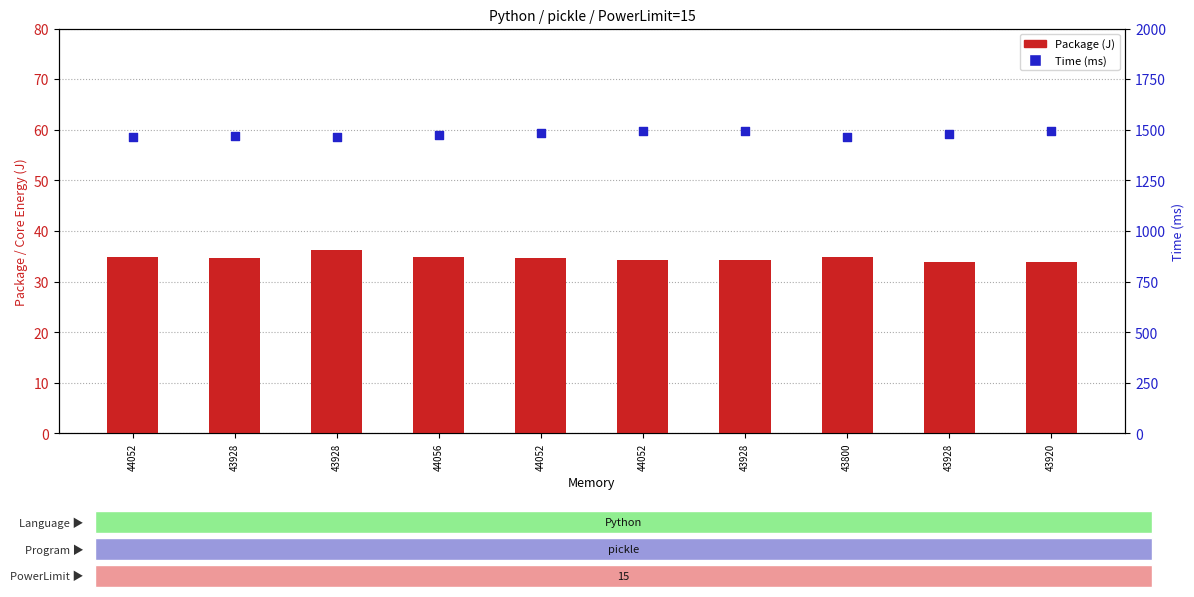

What are all the series names shown in the legend?

Package, Time (ms)